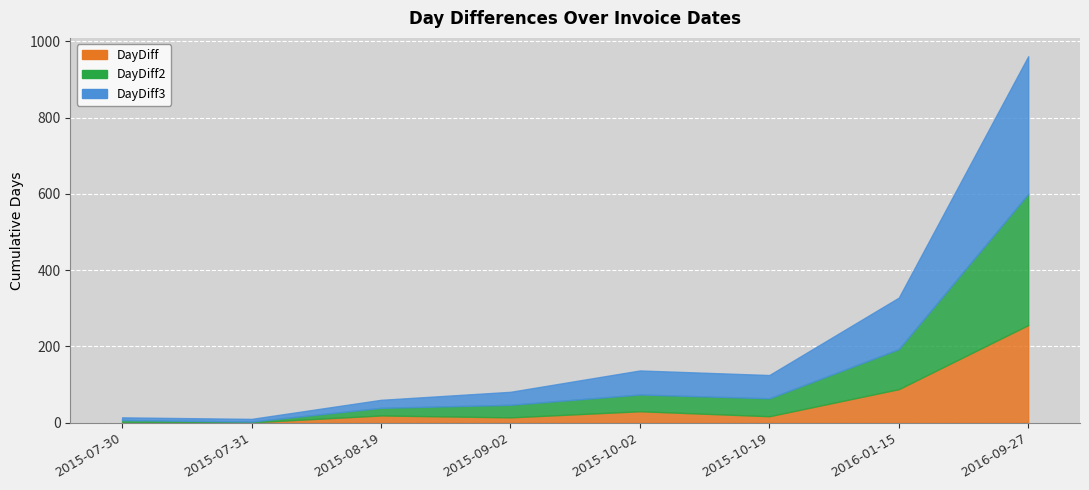

At which label does DayDiff2 first exceed 44?

2015-10-19